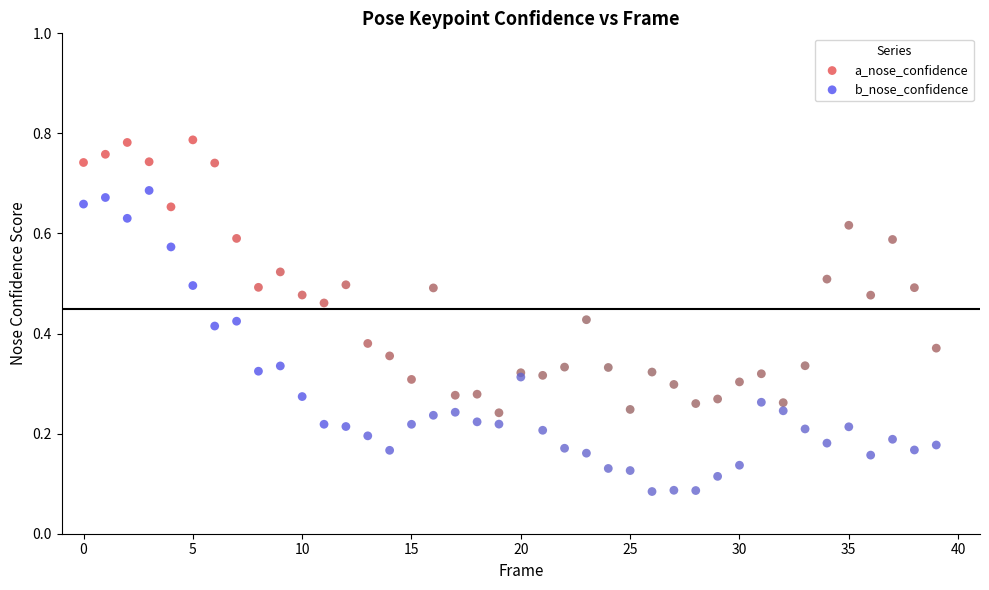

Which series contains the lowest Y value?

b_nose_confidence